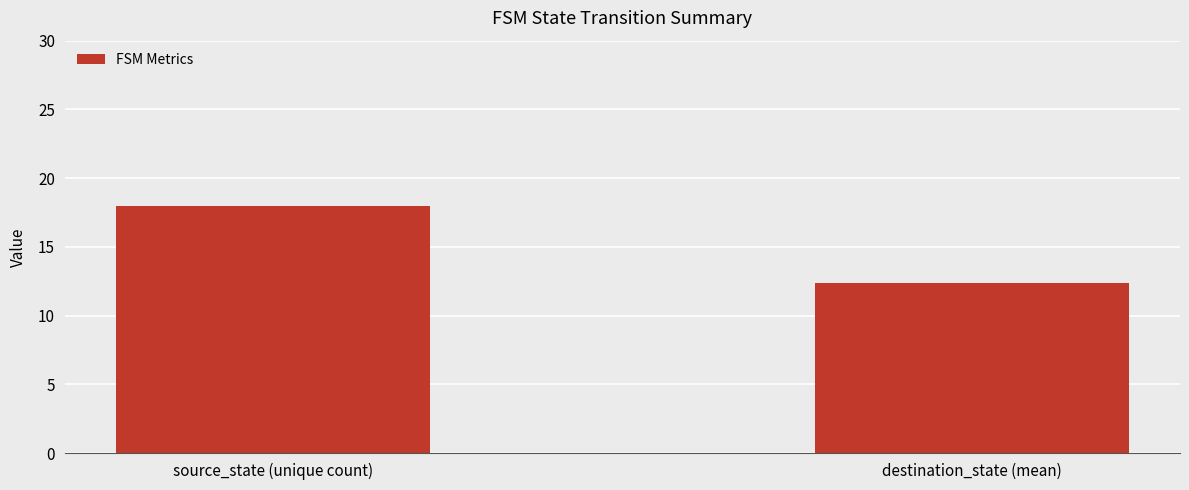

How many categories are shown in the chart?

2